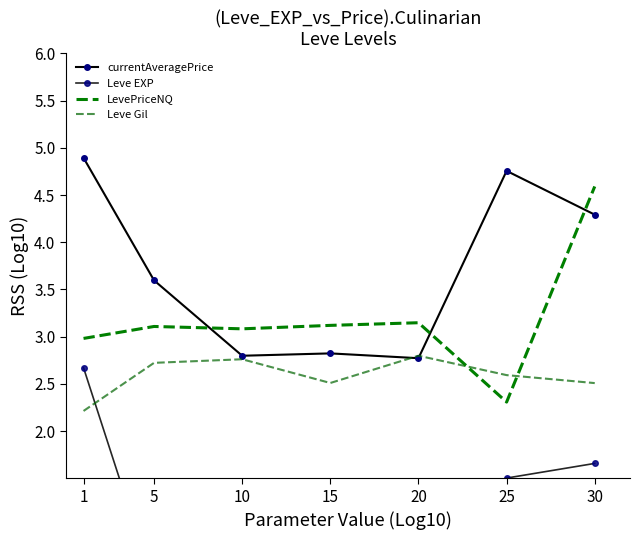

Rank the categories by LevePriceNQ value from lowest to highest.

25, 1, 10, 5, 15, 20, 30